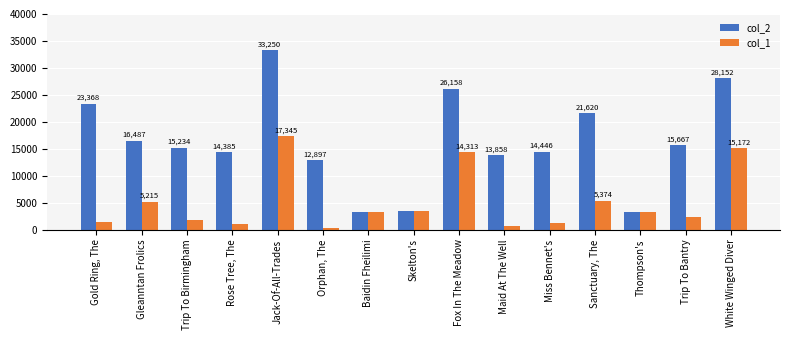

How many data points in col_1 are less than 3233?

7